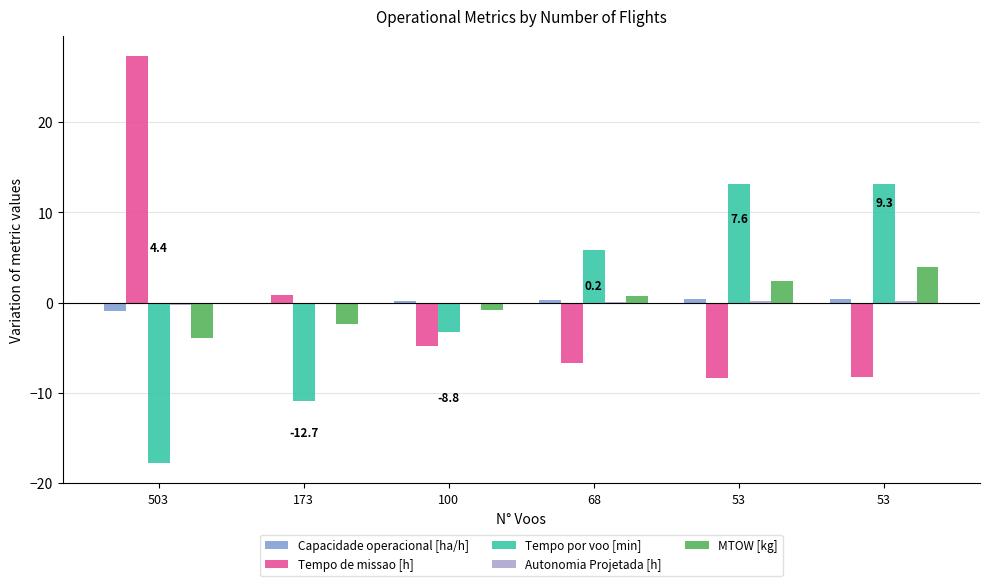

What is the maximum value shown in the chart?

27.3